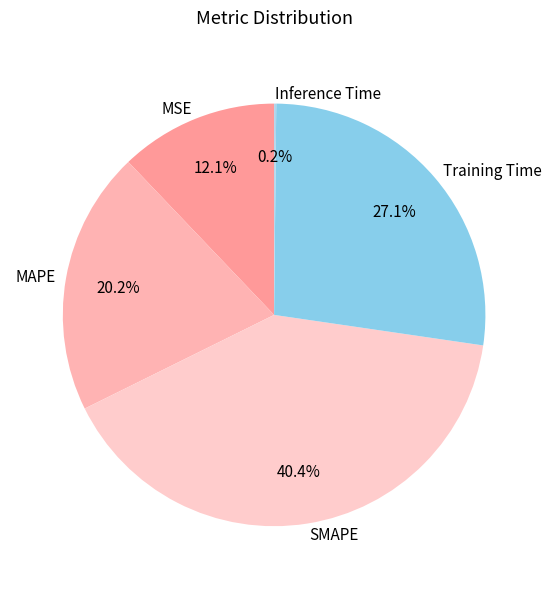

Which category has the biggest portion of the pie?

SMAPE